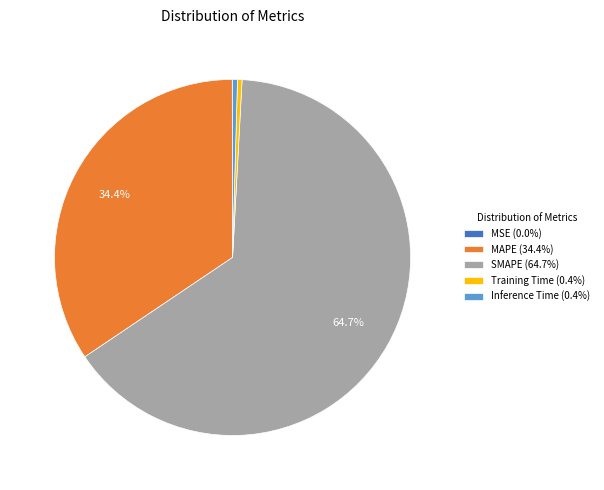

To the nearest percent, what percentage of the pie is MAPE?

34%